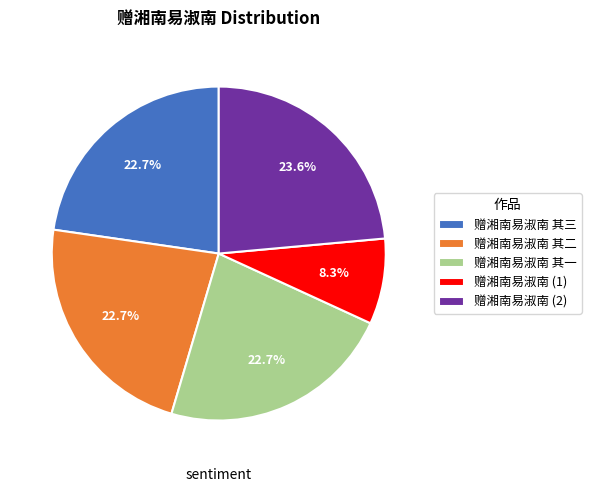

The 赠湘南易淑南 其三 slice represents 23% of the pie. True or false?

True